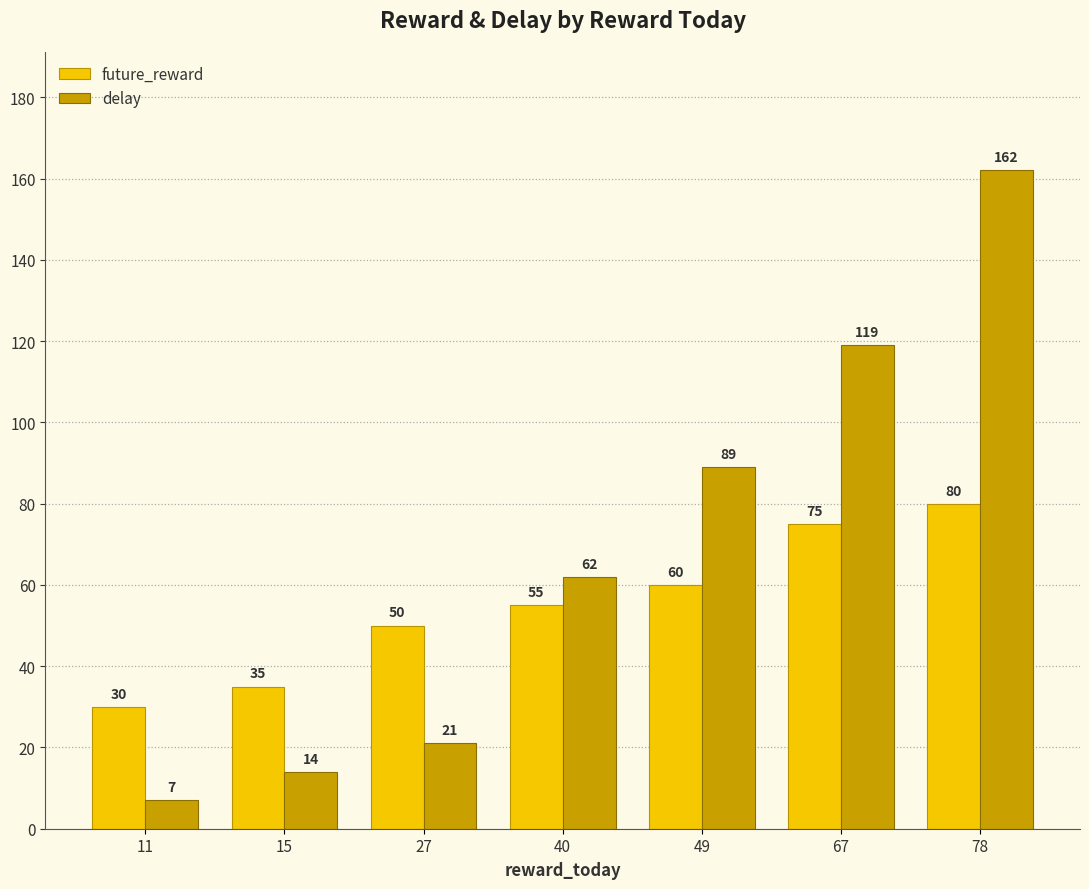

How many data points does each series have?

7